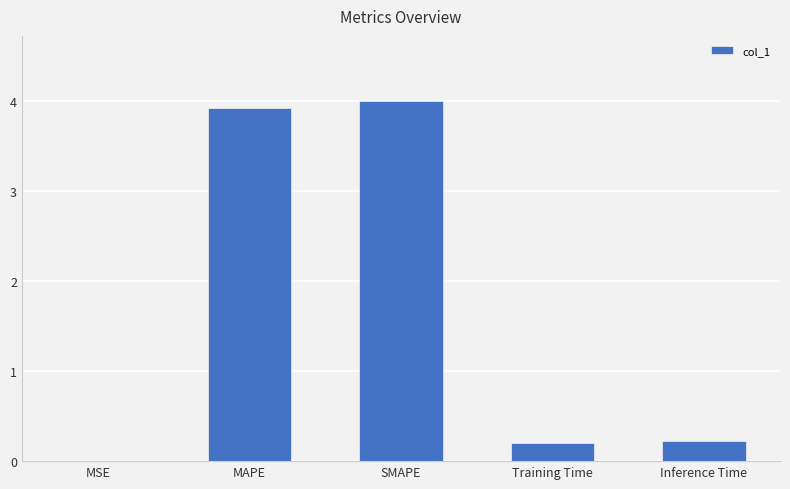

What is the greatest value displayed?

4.0